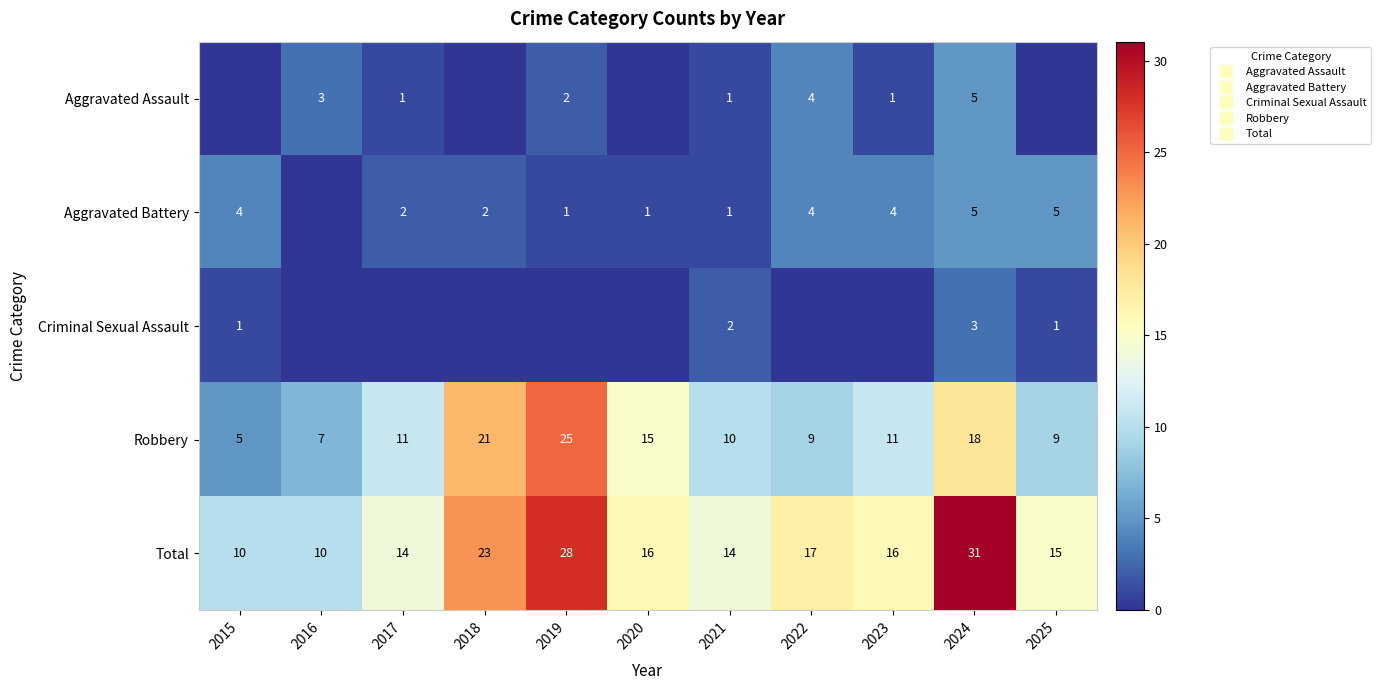

Is the value of Total at 2019 greater than the value of Criminal Sexual Assault at 2024?

Yes